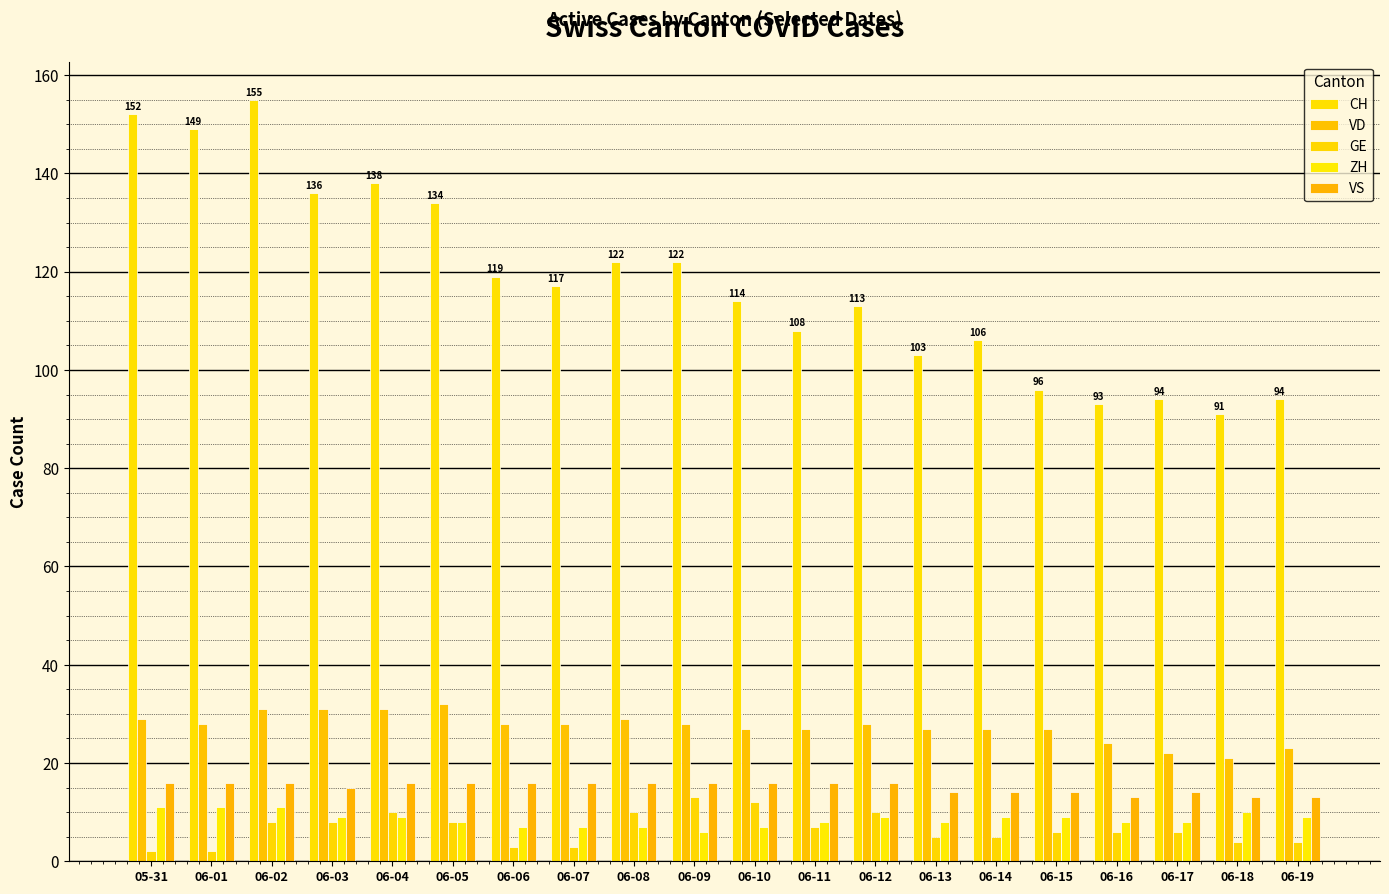

What is the value of the ZH bar at the 5th from the left?

9